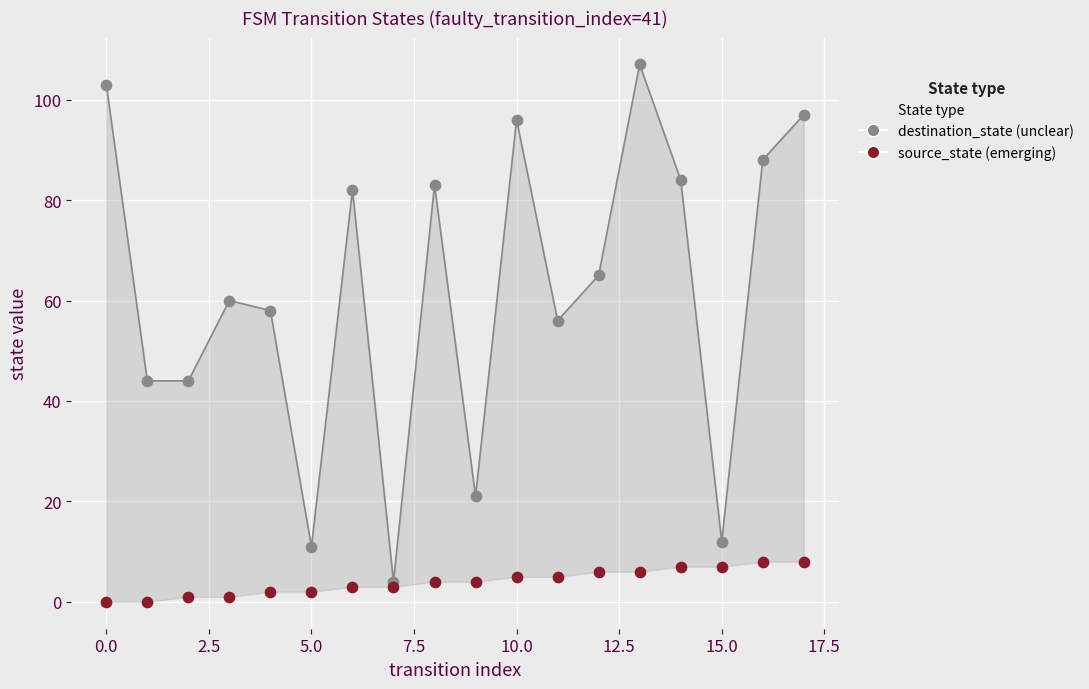

Which series reaches the maximum Y coordinate?

destination_state (unclear)